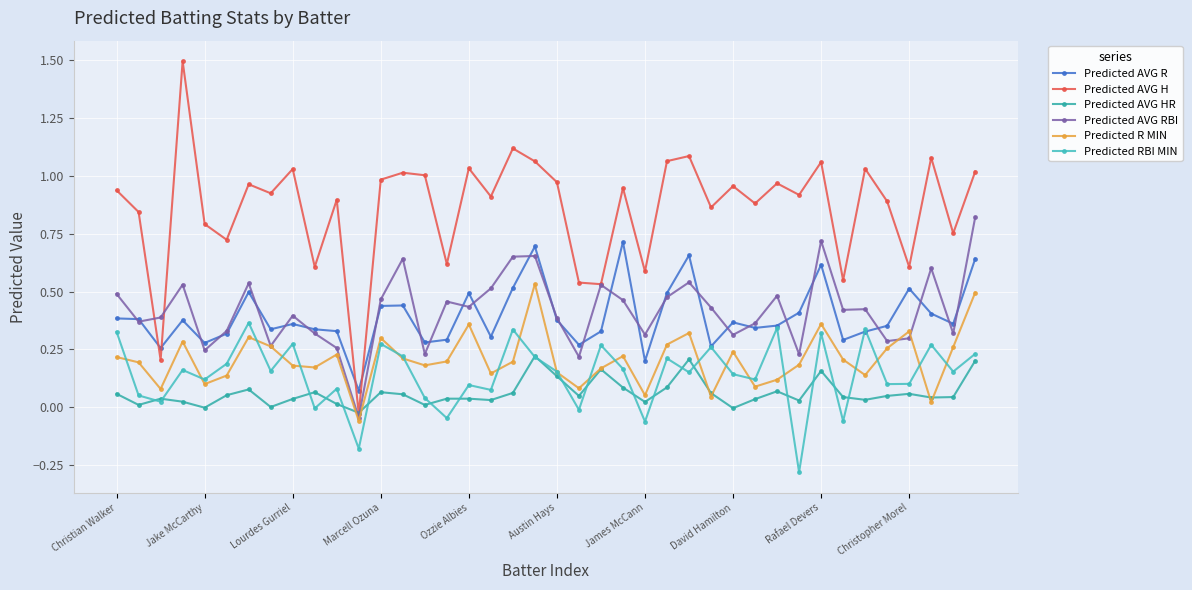

Which series ends up on top after the final intersection of Predicted AVG R and Predicted AVG RBI?

Predicted AVG RBI